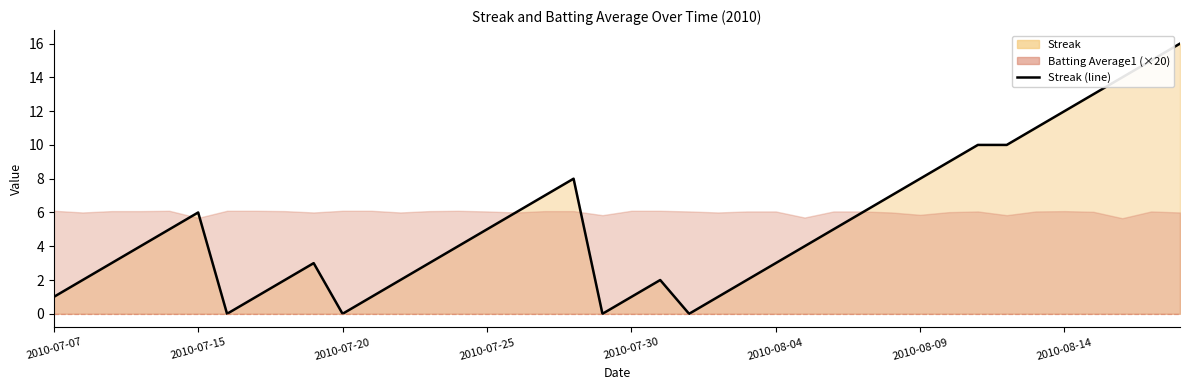

Does the chart have visible grid lines?

No